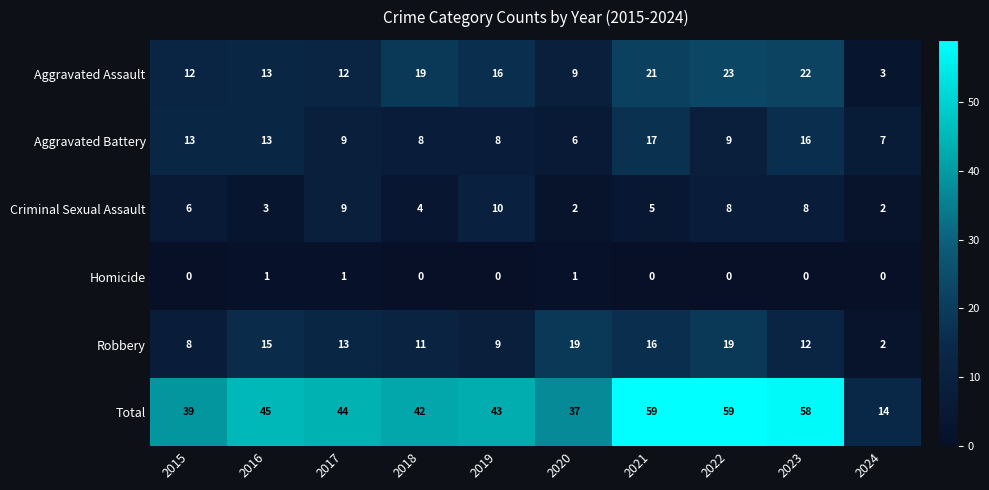

The value of Total at 2019 is 16. True or false?

False